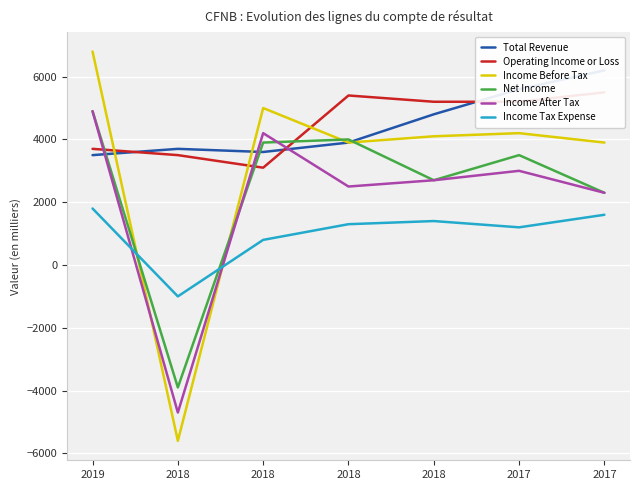

Rank the series by their maximum value, from lowest to highest.

Income Tax Expense, Net Income, Income After Tax, Operating Income or Loss, Total Revenue, Income Before Tax